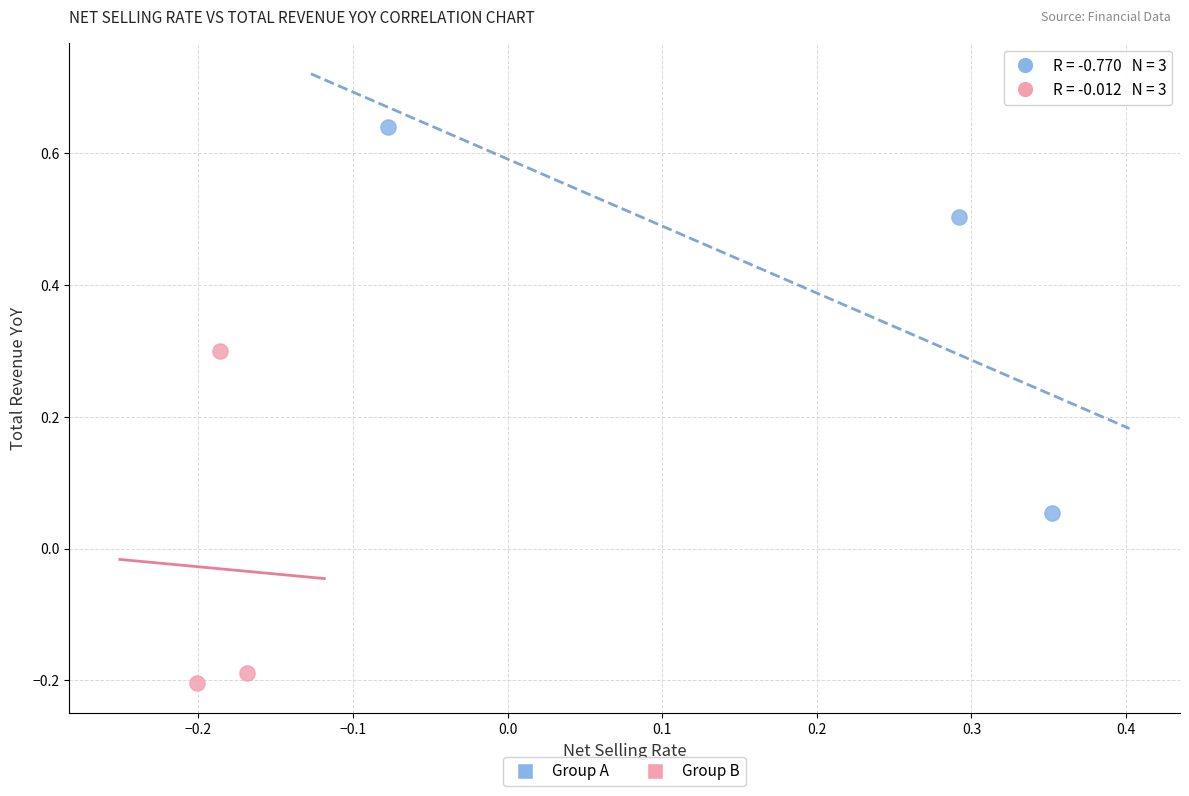

Which series contains the lowest Y value?

Group B